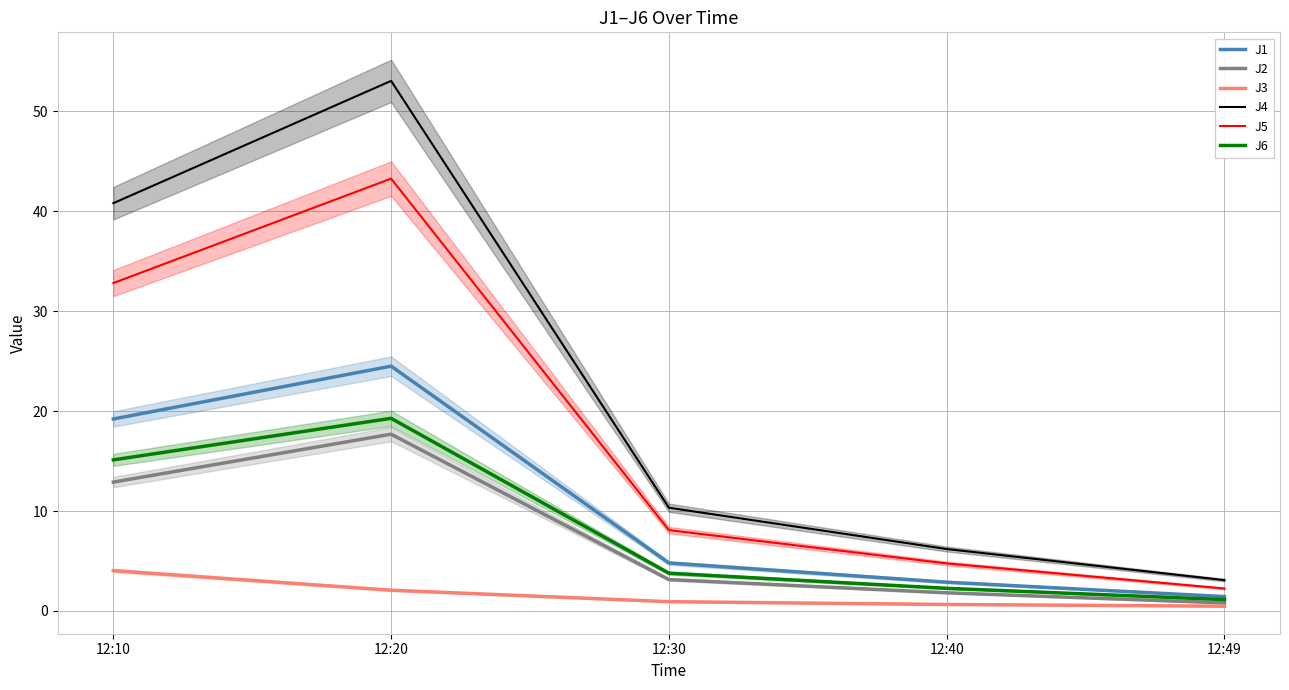

List the labels in order of J4 value, smallest first.

12:49, 12:40, 12:30, 12:10, 12:20